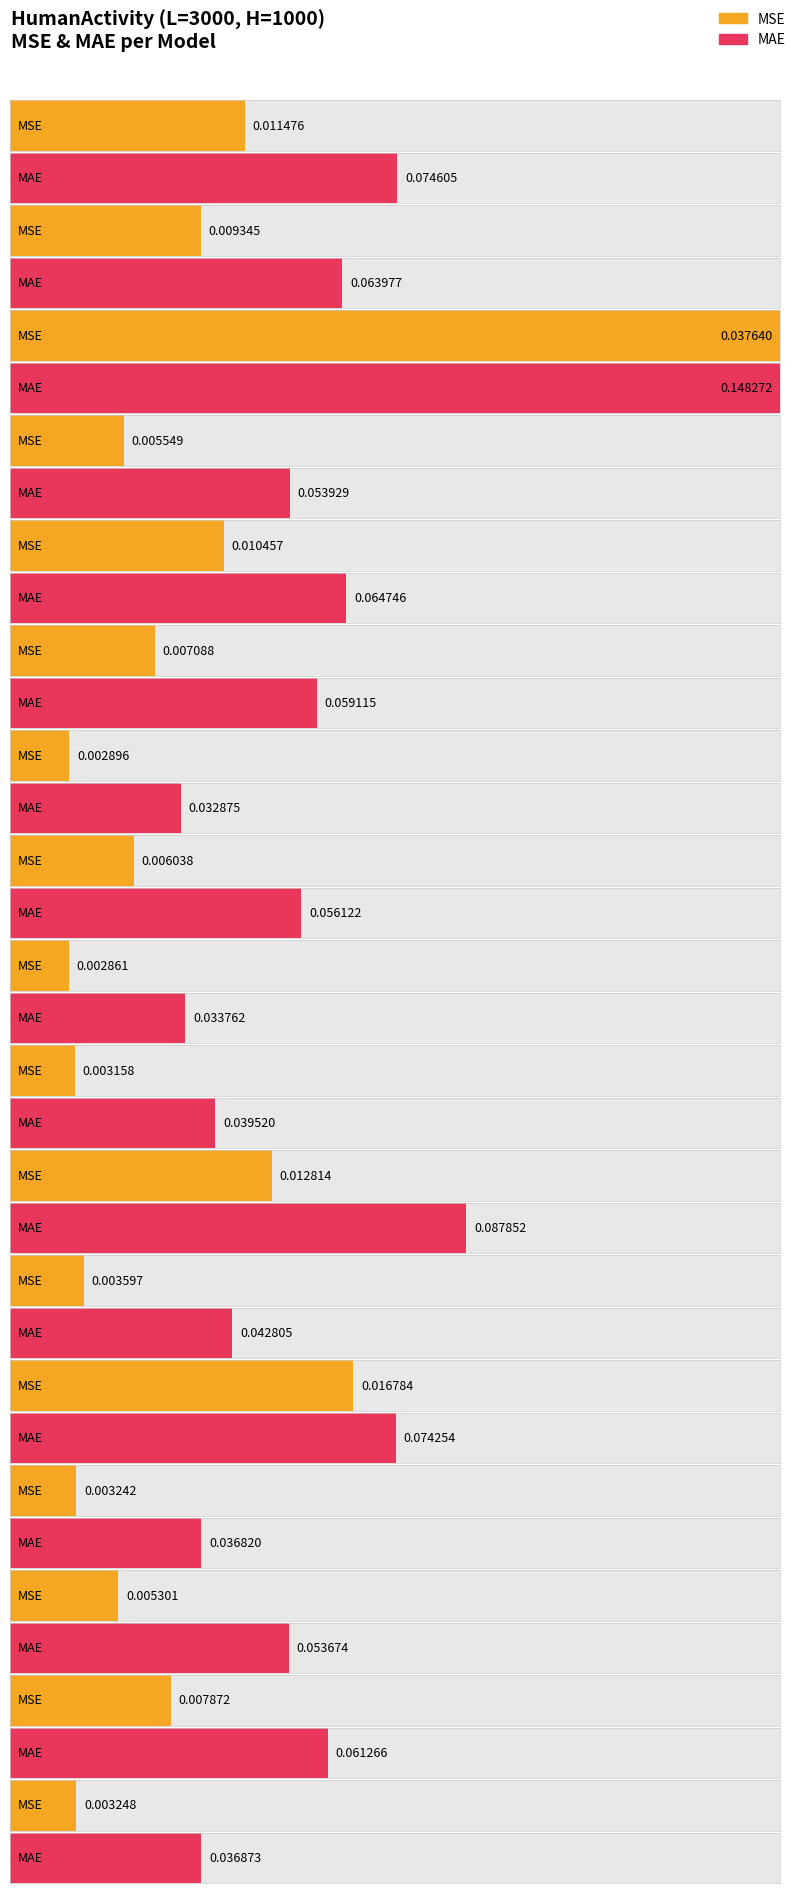

The MSE series shows 0.0 at AR. True or false?

True